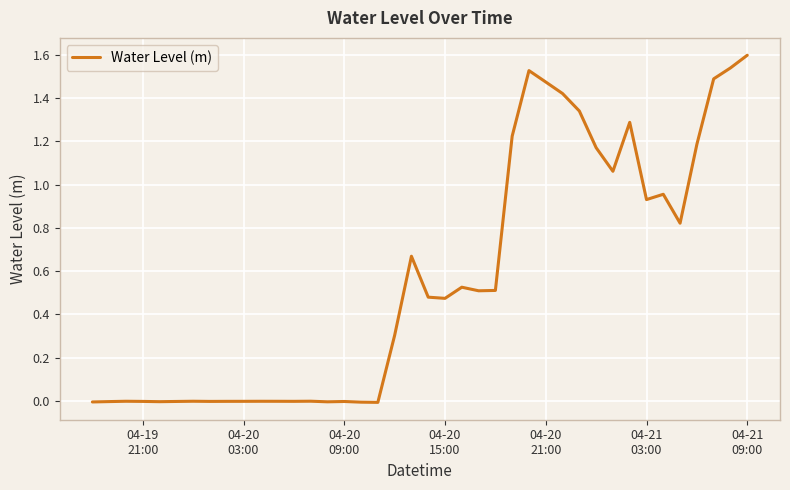

What is the difference between the maximum and minimum values?

1.6